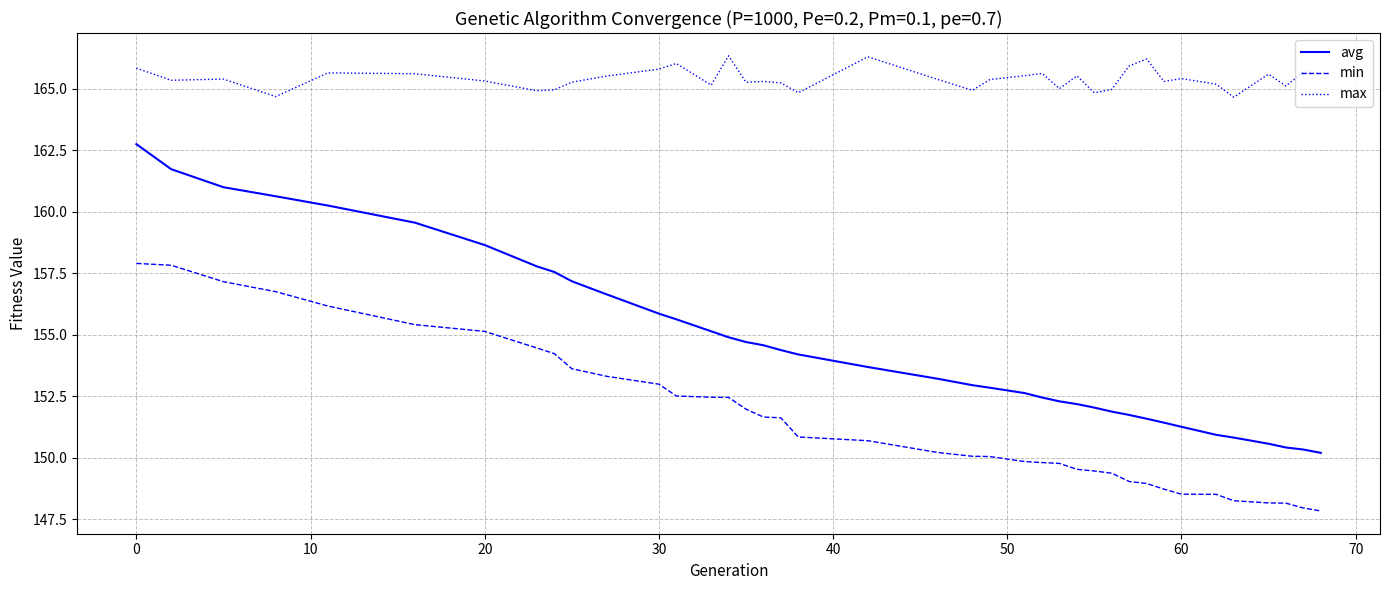

Which series has the widest spread of values?

avg